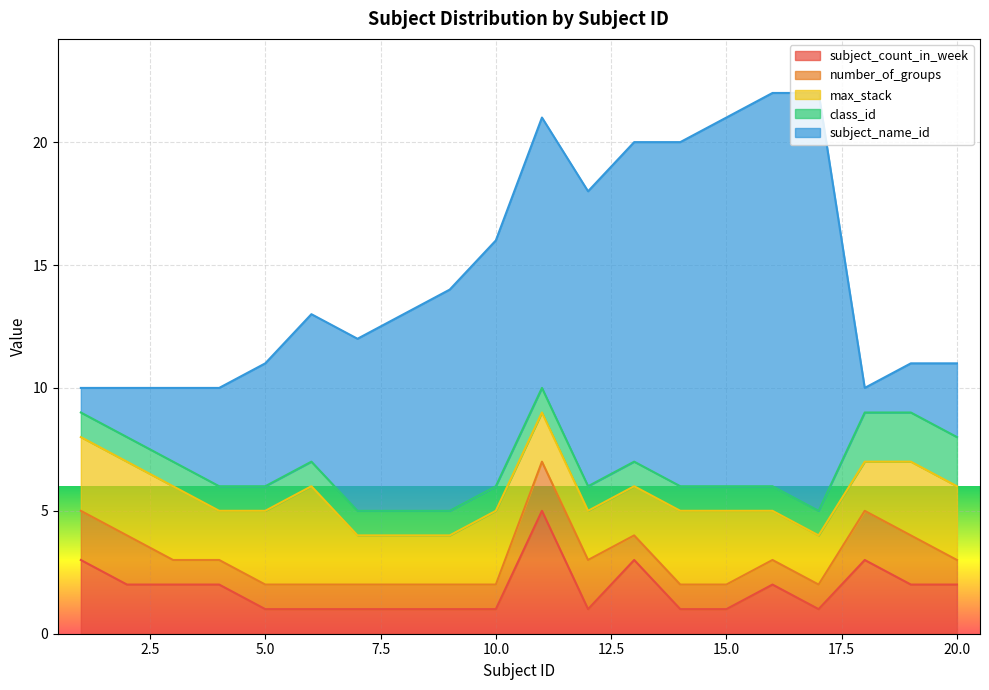

Reading right to left, transcribe all the data shown in this chart.

subject_count_in_week: 2	2	3	1	2	1	1	3	1	5	1	1	1	1	1	1	2	2	2	3
number_of_groups: 1	2	2	1	1	1	1	1	2	2	1	1	1	1	1	1	1	1	2	2
max_stack: 3	3	2	2	2	3	3	2	2	2	3	2	2	2	4	3	2	3	3	3
class_id: 2	2	2	1	1	1	1	1	1	1	1	1	1	1	1	1	1	1	1	1
subject_name_id: 3	2	1	17	16	15	14	13	12	11	10	9	8	7	6	5	4	3	2	1